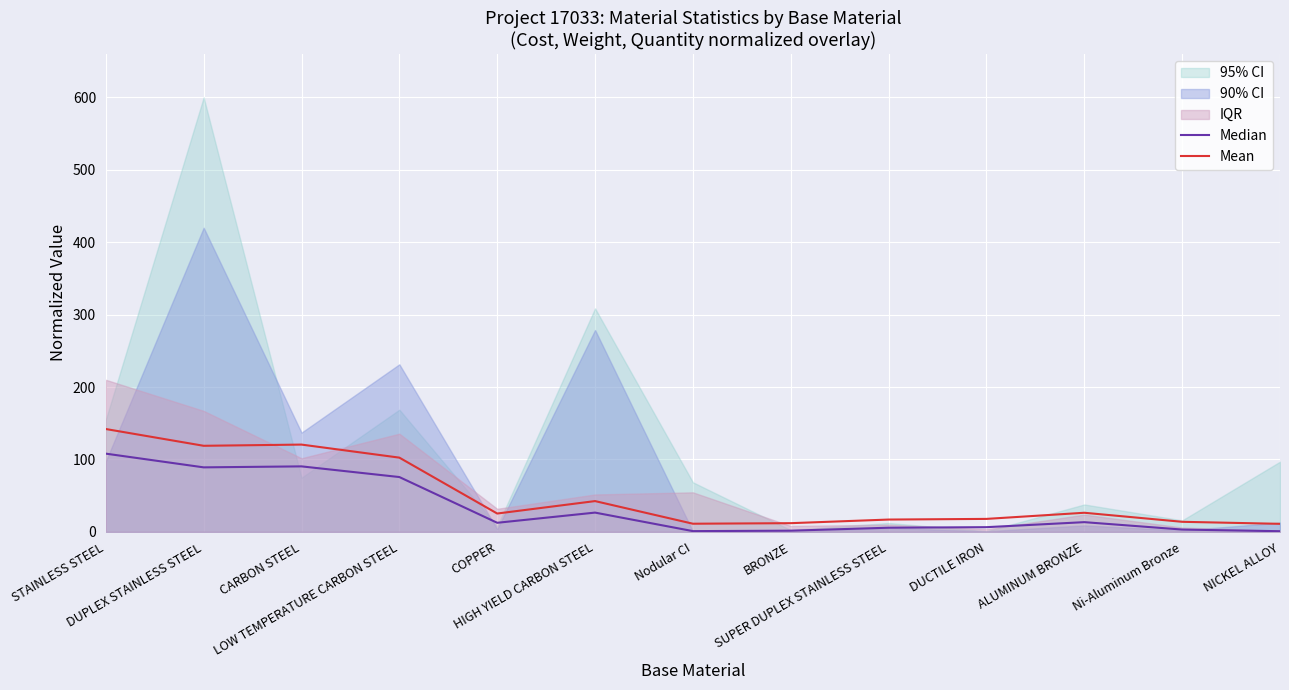

Which label corresponds to the largest value in the chart?

STAINLESS STEEL